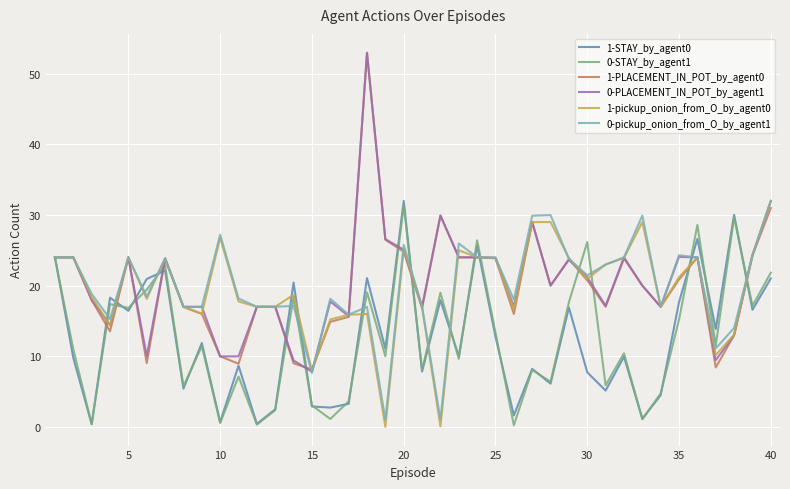

What is the highest value of the 1-PLACEMENT_IN_POT_by_agent0 series?

53.0